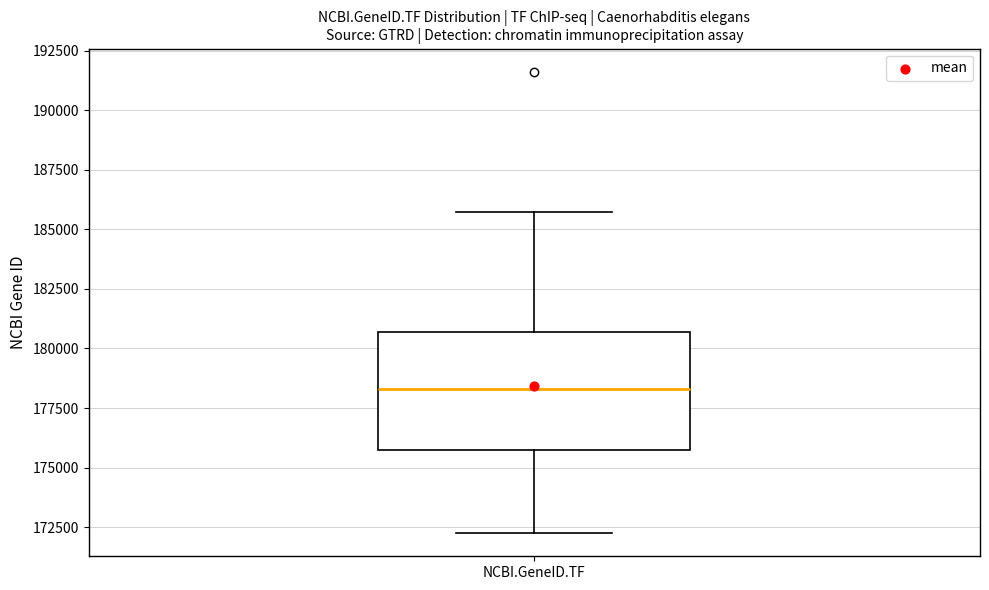

Read this box plot against the y-axis: the position of the median line, the range covered by the box, and the ends of both whiskers. The values are not printed on the chart, so give them approximately, as read against the axis.

median 178500, box 175500 to 180500, whiskers 172000 to 185500